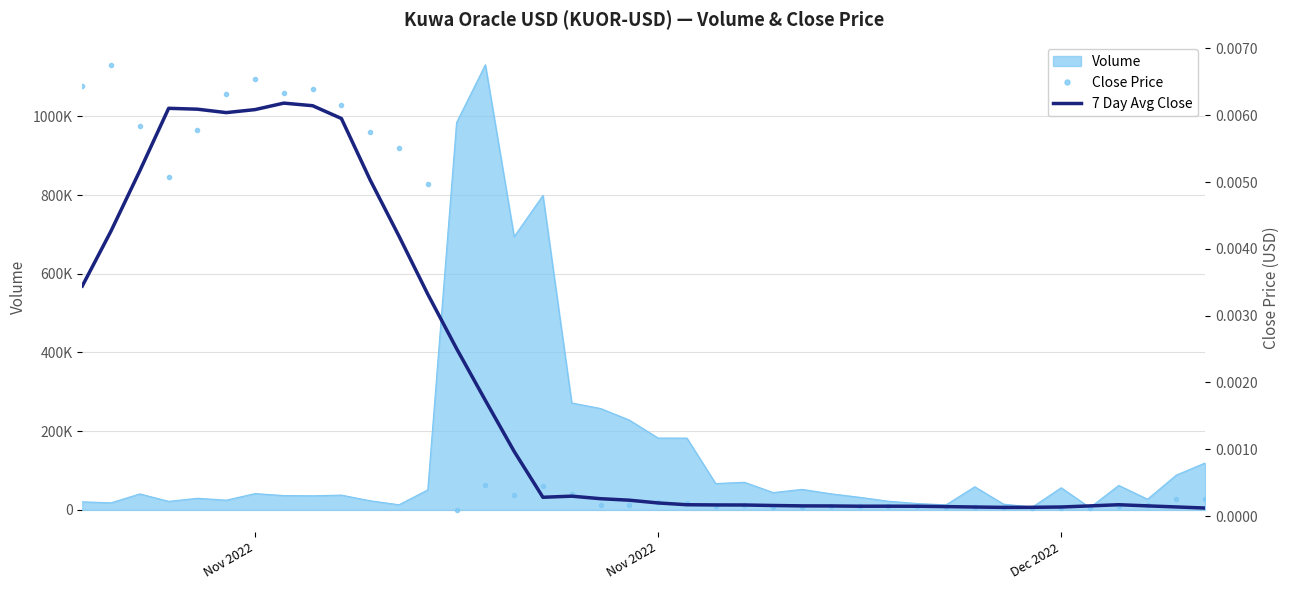

In Close Price, how many points are lower than both neighbors (excluding endpoints)?

9